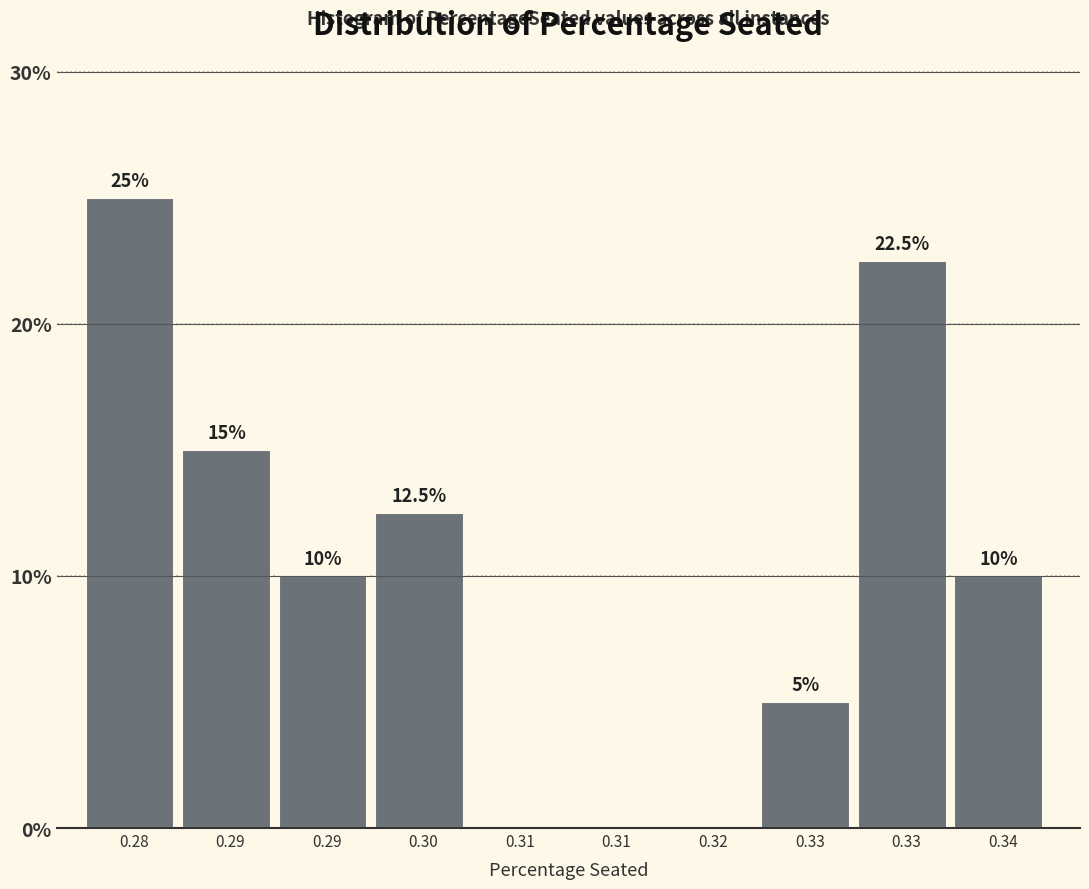

Are the bars horizontal?

No